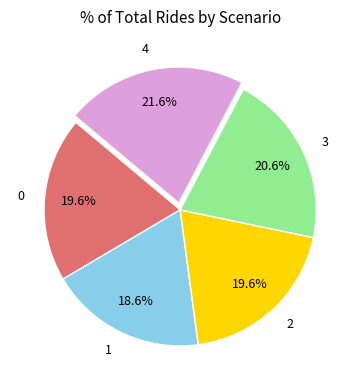

Between 0 and 4, which is larger?

4